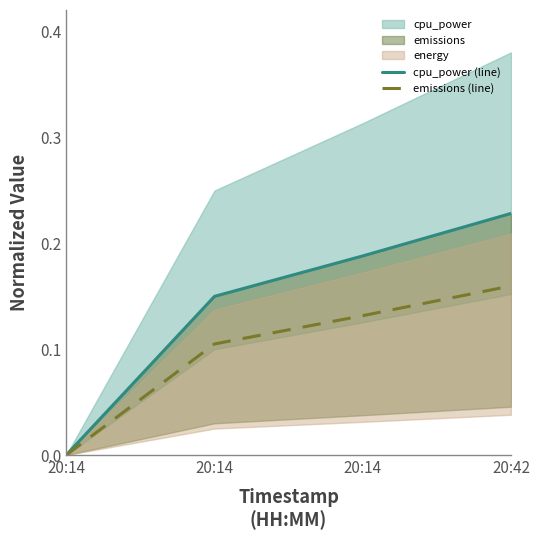

True or false: emissions (line) and cpu_power (line) intersect in this chart.

False